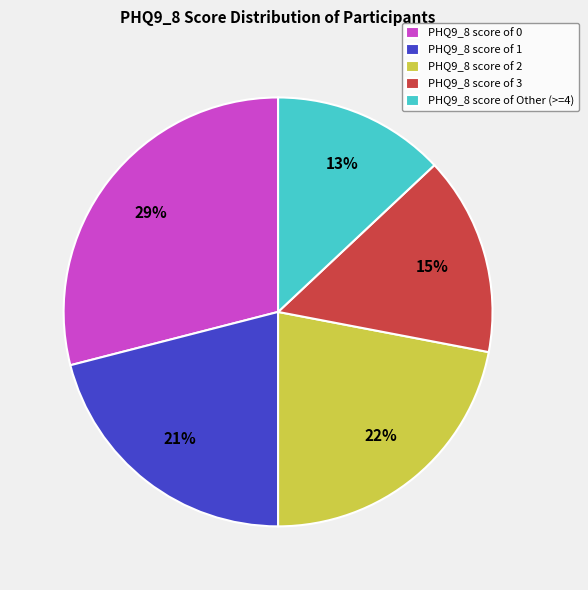

To the nearest percent, what is the combined percentage of PHQ9_8 score of 0 and PHQ9_8 score of 1?

50%